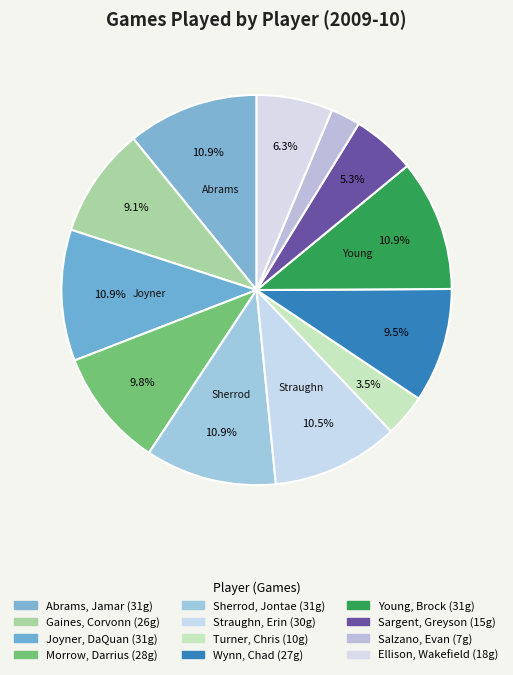

How many slices are in this pie chart?

12